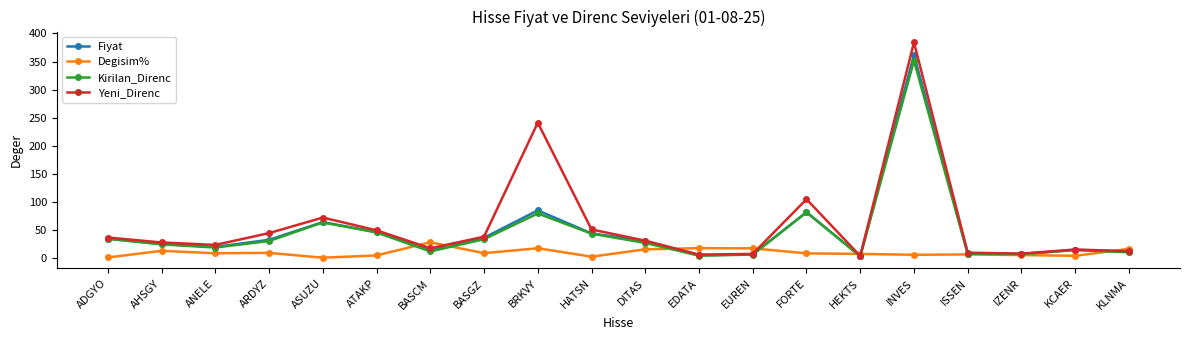

What is the label of the 18th point from the right?

ANELE